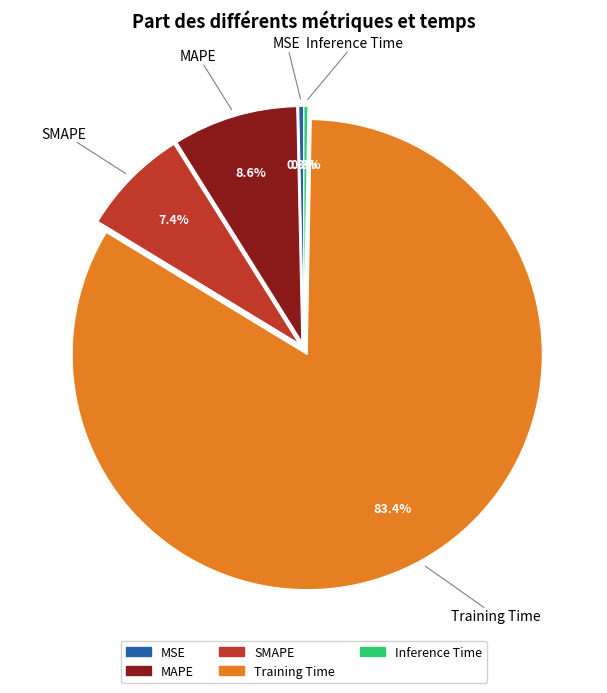

The MSE slice represents 0% of the pie. True or false?

True